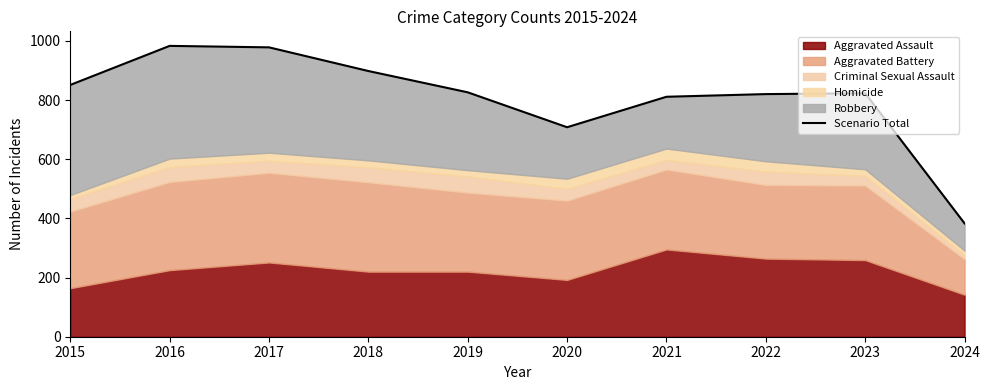

How many interior local peaks (higher than both neighbors) does the data have?

2